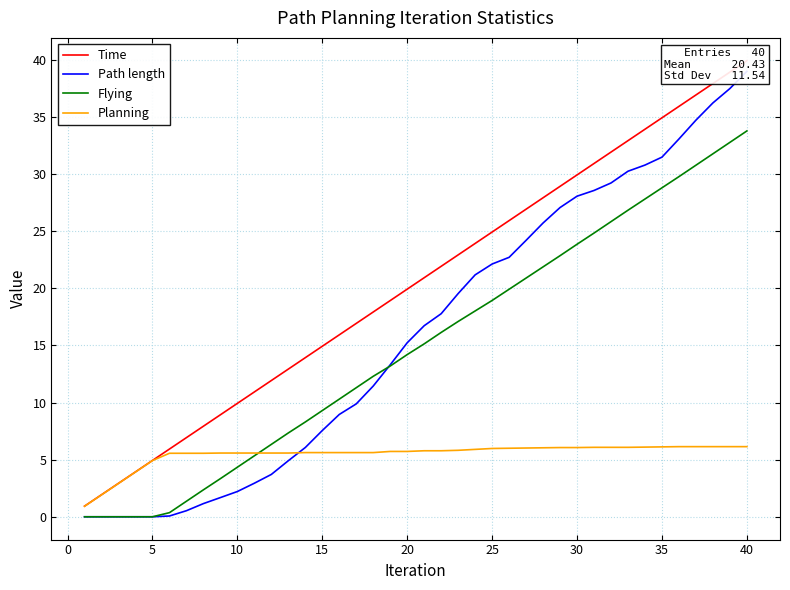

What is the greatest value displayed?

39.9